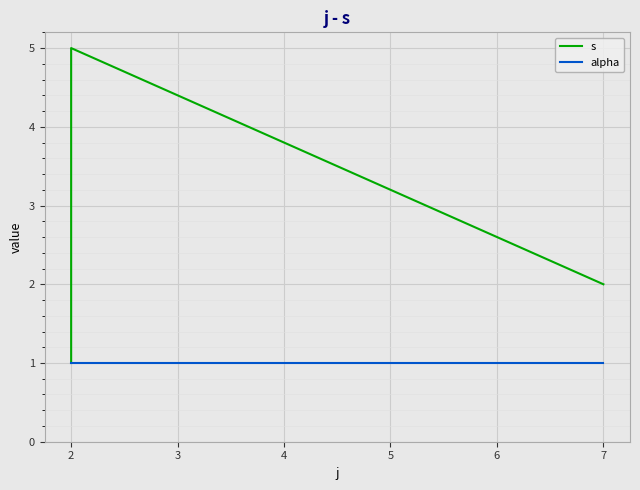

List the series in order of their peak value, highest first.

s, alpha